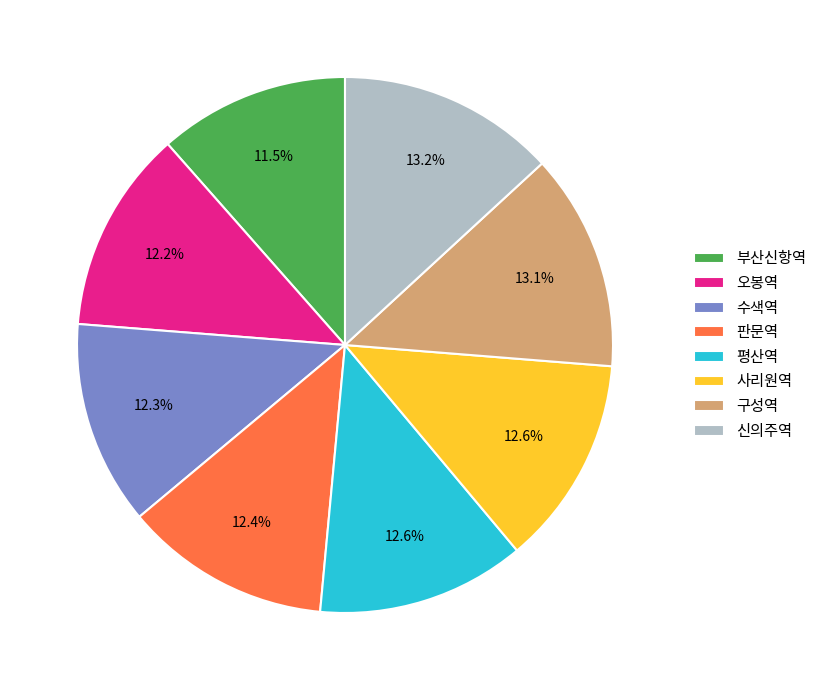

Which category has the smallest portion of the pie?

부산신항역